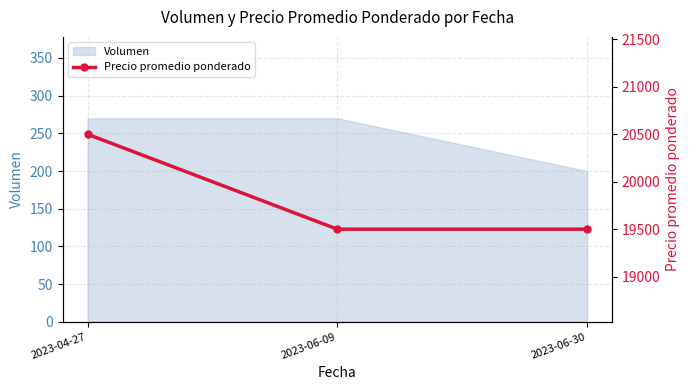

What is the difference between the maximum and second lowest values?

1000